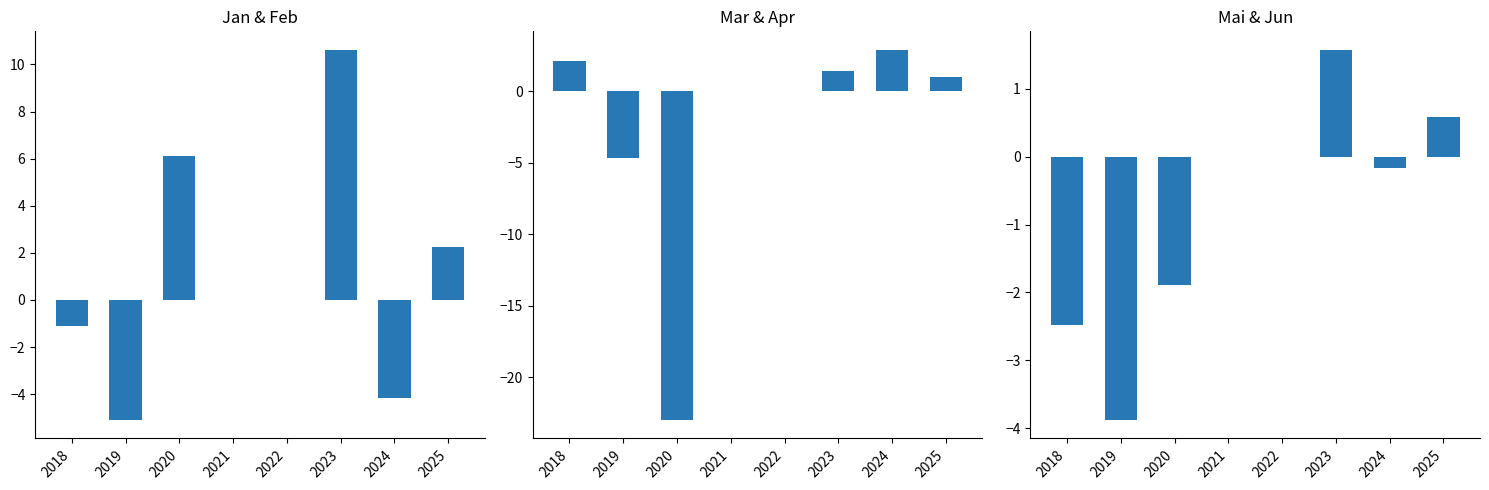

What is the sum of the Jan & Feb values at 2025 and 2018?

1.1